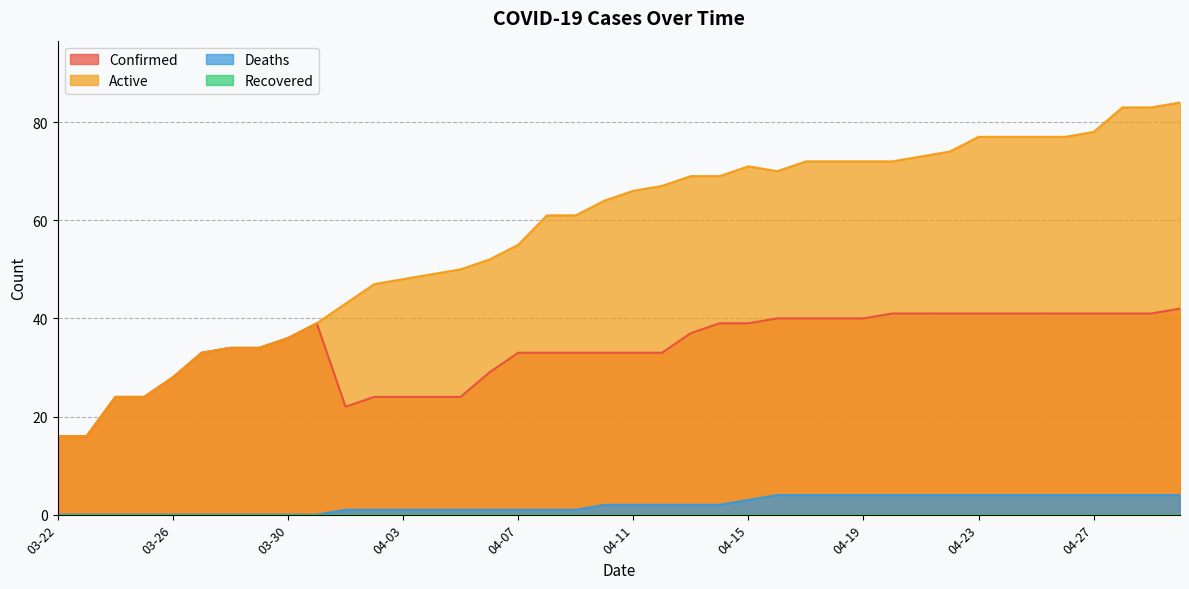

True or false: Confirmed has a value of 24 at 04-02.

True